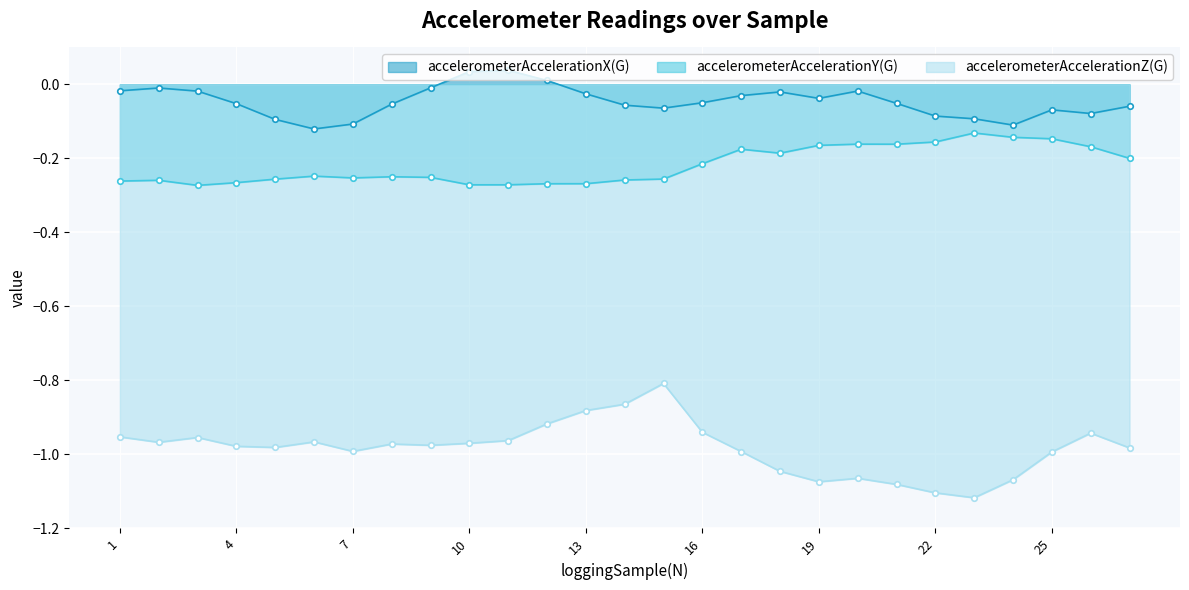

True or false: accelerometerAccelerationX(G) has more than 2 points higher than both neighbors.

True